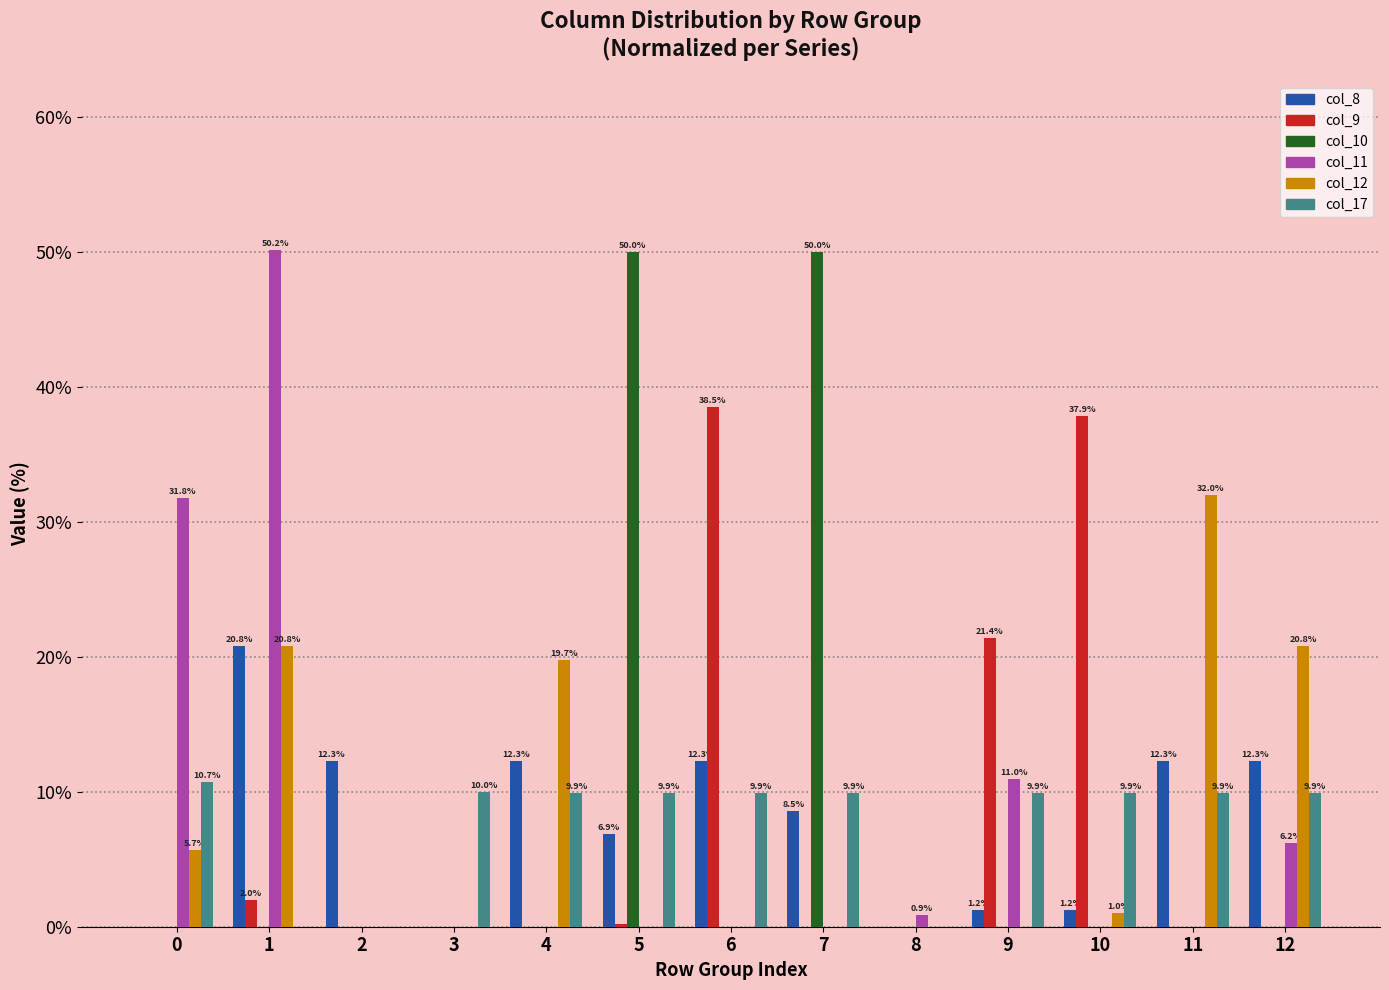

Are the bars grouped side by side (vs. stacked)?

Yes